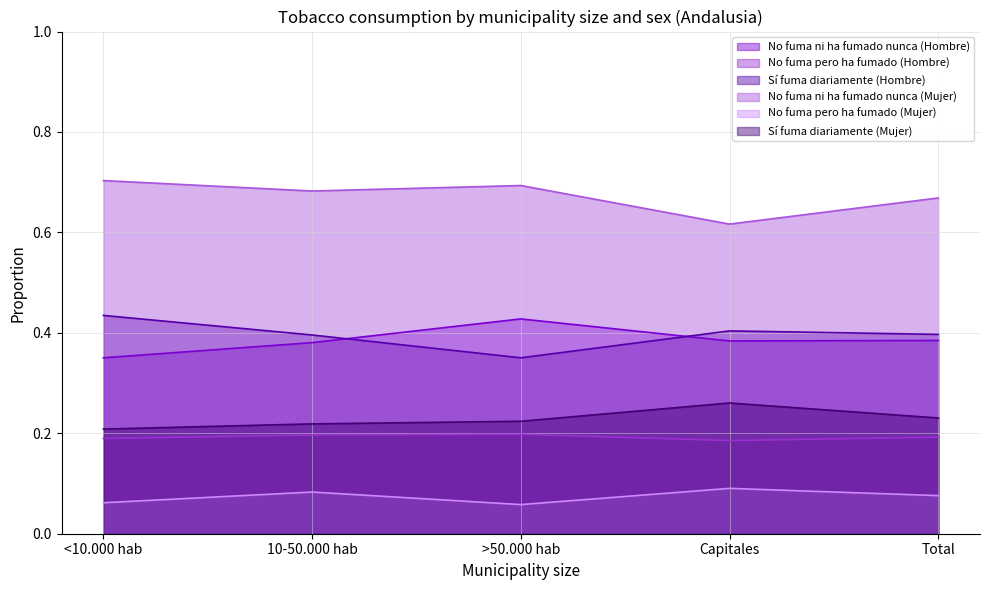

What is the total value across all series at 10-50.000 hab?

2.0